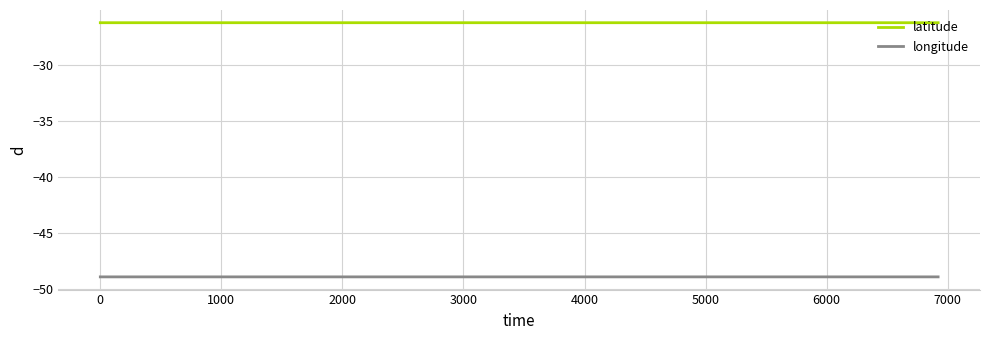

Rank the series by their average value, from highest to lowest.

latitude, longitude